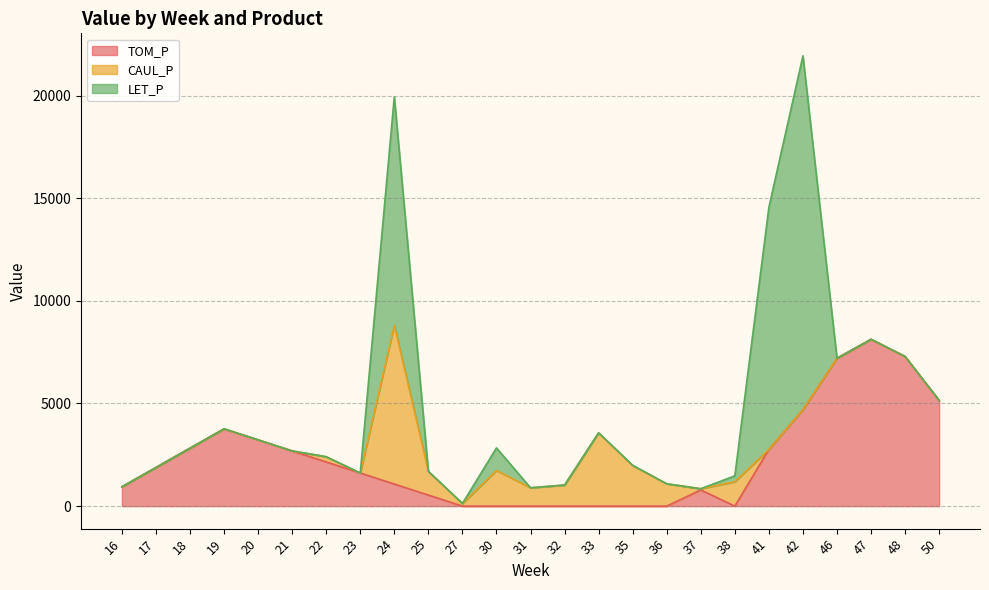

Reading left to right, list all the values displayed in this chart.

TOM_P: 16=941.0	17=1882.0	18=2822.9	19=3763.9	20=3226.2	21=2688.5	22=2150.8	23=1613.1	24=1075.4	25=537.7	27=0.0	30=0.0	31=0.0	32=0.0	33=0.0	35=0.0	36=0.0	37=787.8	38=0.0	41=2763.8	42=4704.1	46=7199.8	47=8125.8	48=7287.9	50=5146.8
CAUL_P: 16=0.0	17=0.0	18=0.0	19=0.0	20=0.0	21=0.0	22=254.7	23=0.0	24=7733.8	25=1156.0	27=127.5	30=1735.0	31=893.6	32=1026.7	33=3571.1	35=1973.5	36=1087.5	37=59.3	38=1188.7	41=0.0	42=0.0	46=0.0	47=0.0	48=0.0	50=0.0
LET_P: 16=0.0	17=0.0	18=0.0	19=0.0	20=0.0	21=0.0	22=0.0	23=0.0	24=11125.9	25=0.0	27=0.0	30=1100.8	31=0.0	32=0.0	33=0.0	35=15.2	36=0.0	37=0.0	38=286.1	41=11789.6	42=17227.8	46=0.0	47=0.0	48=0.0	50=0.0